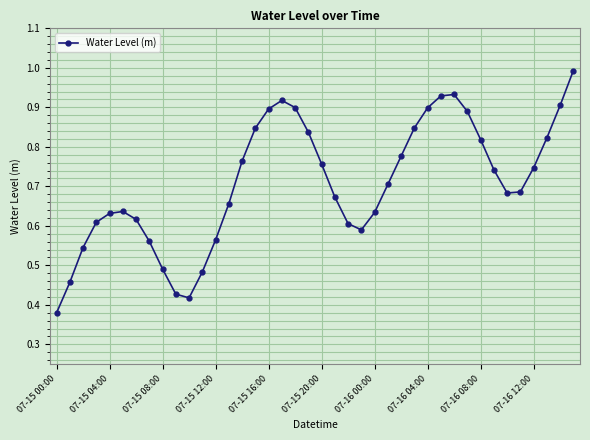

What is the greatest value displayed?

1.0